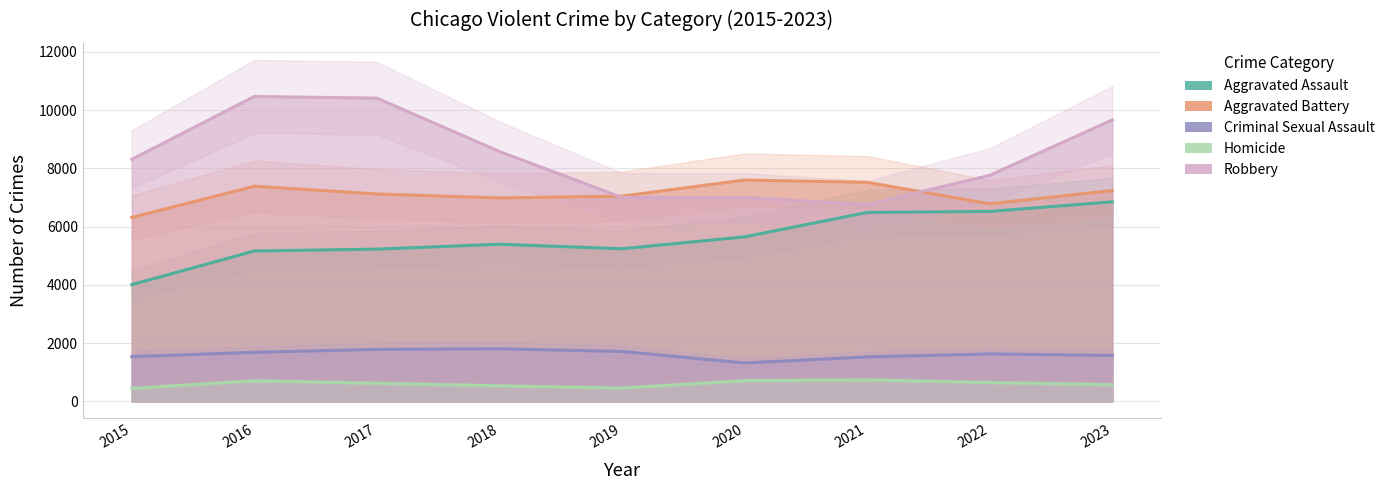

What is the average value of the Aggravated Battery series?

7108